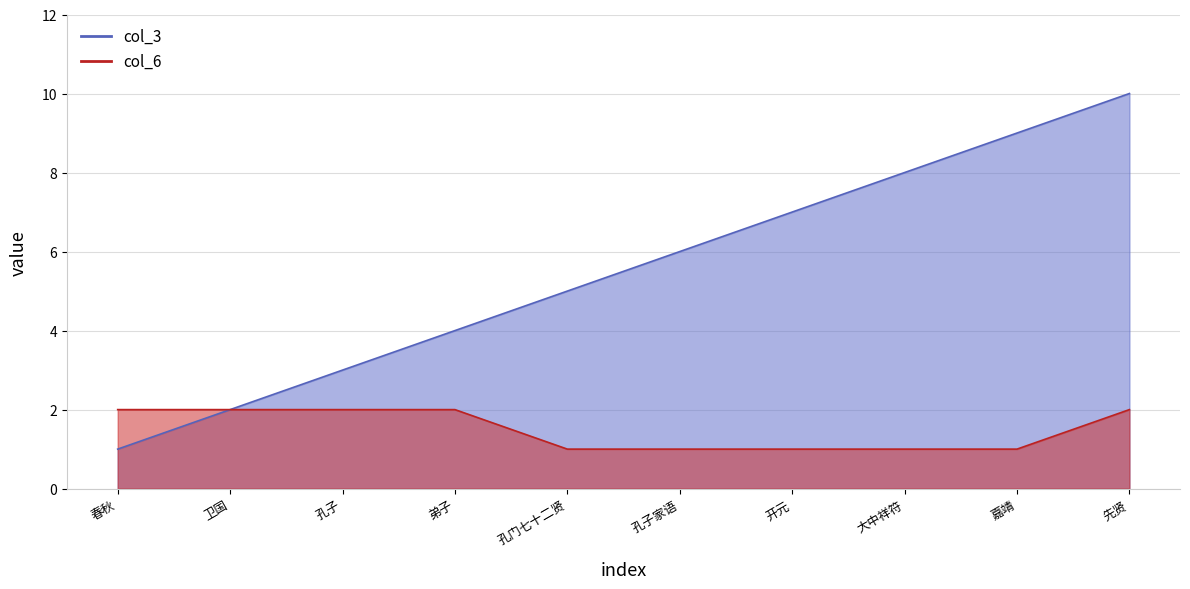

What is the label of the 8th point from the right?

孔子